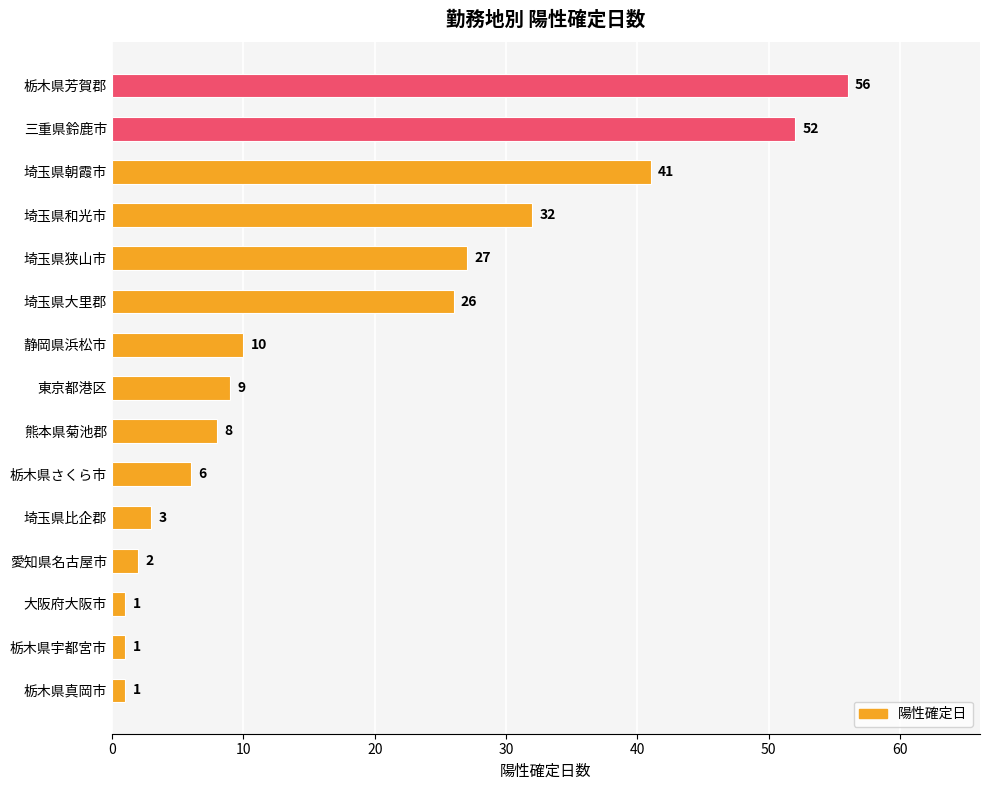

What is the average value?

18